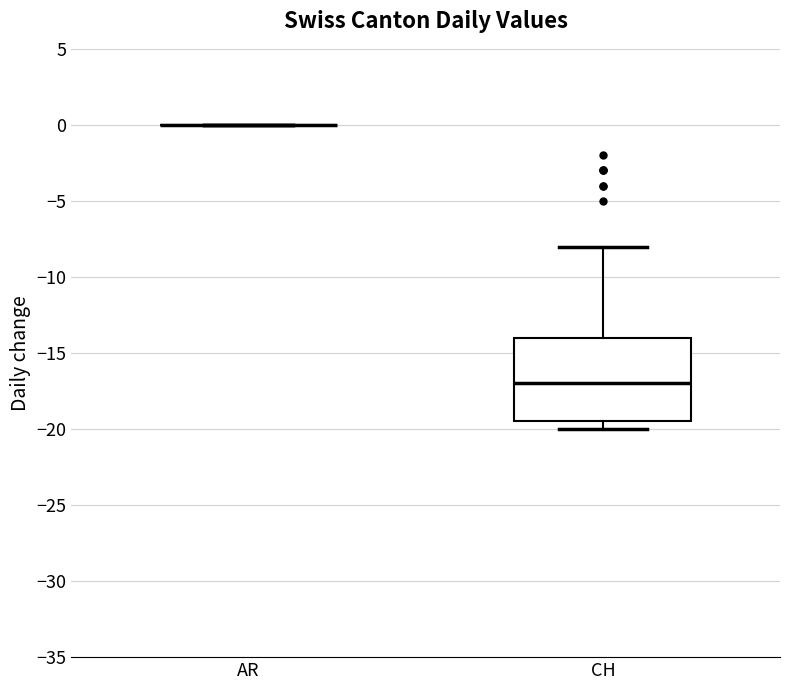

Reading left to right, transcribe this box plot: for each box, give where its median line is, the range the box spans, and where its two whiskers end, as read against the y-axis. The values are not printed on the chart, so give them approximately, as read against the axis.

AR: box collapsed to a line at 0.0, whiskers 0.0 to 0.0
CH: median -17.0, box -19.5 to -14.0, whiskers -20.0 to -8.0